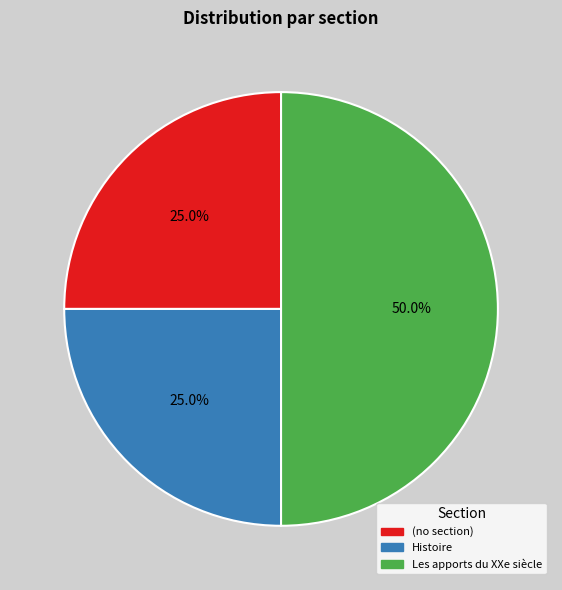

How many segments does this pie chart have?

3